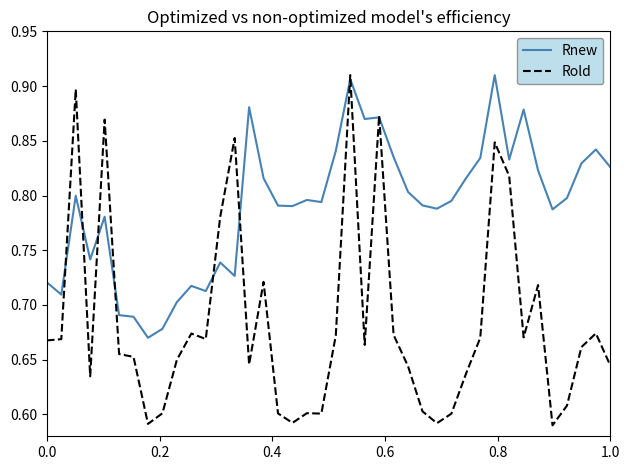

Which series has the largest range (max minus min)?

Rold